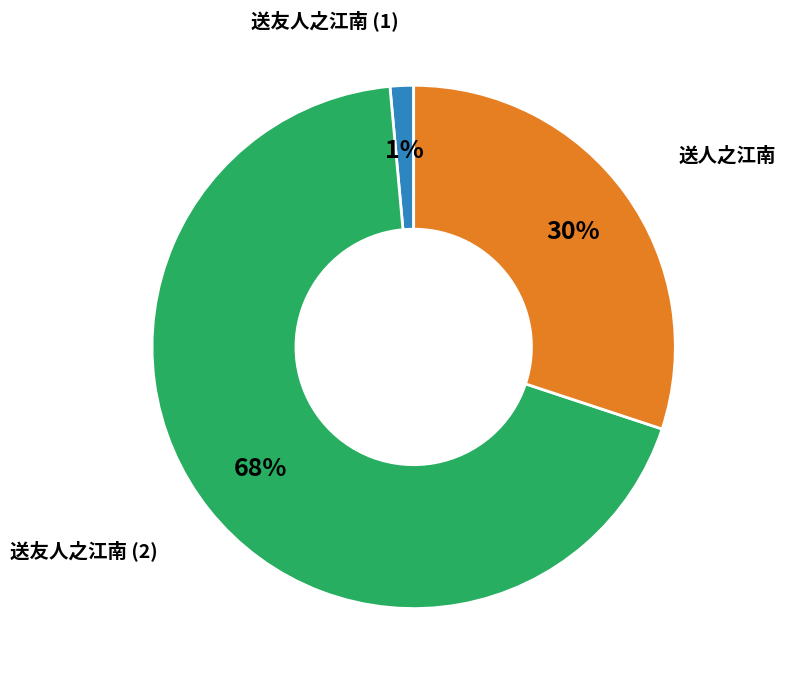

To the nearest percent, what is the average slice percentage?

33%